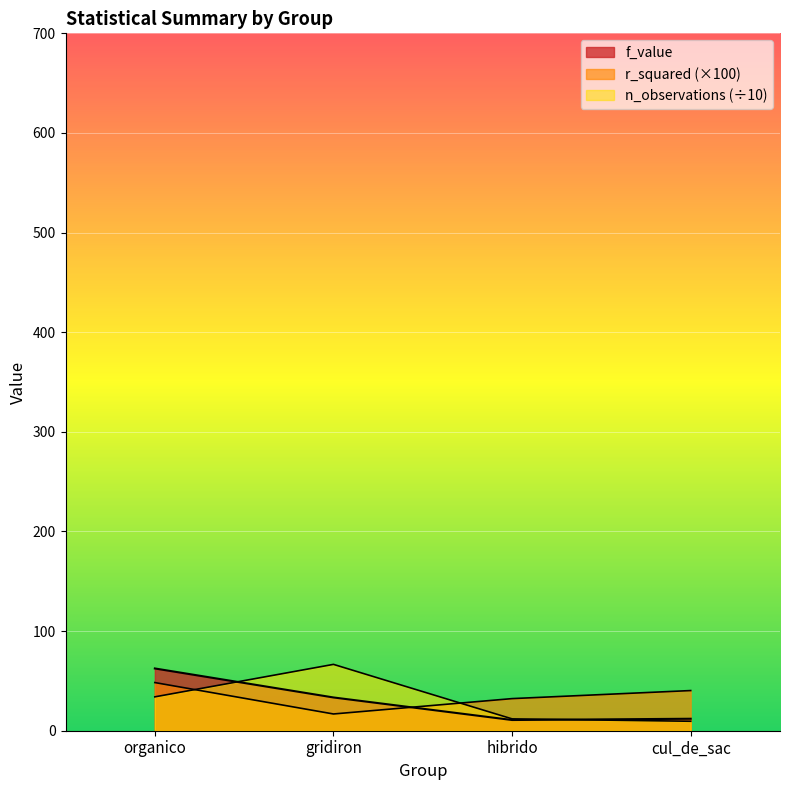

Read the r_squared value at cul_de_sac.

40.3